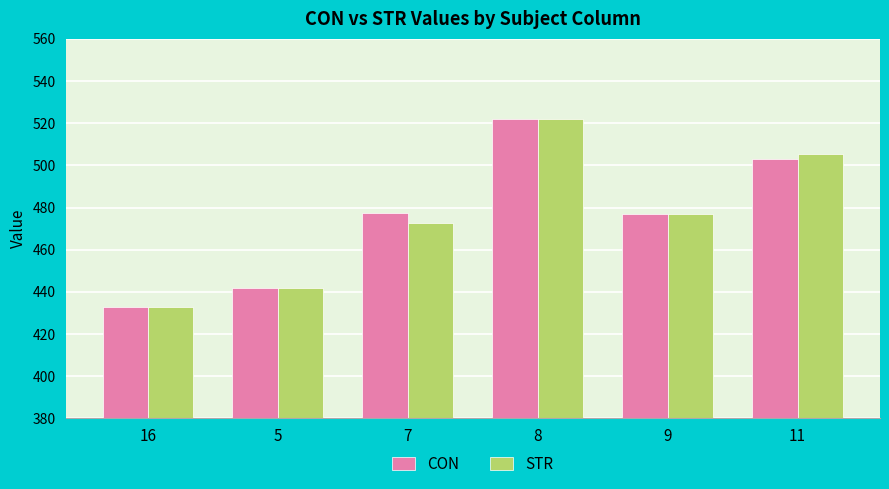

Between 5 and 11, which series saw the biggest shift?

STR